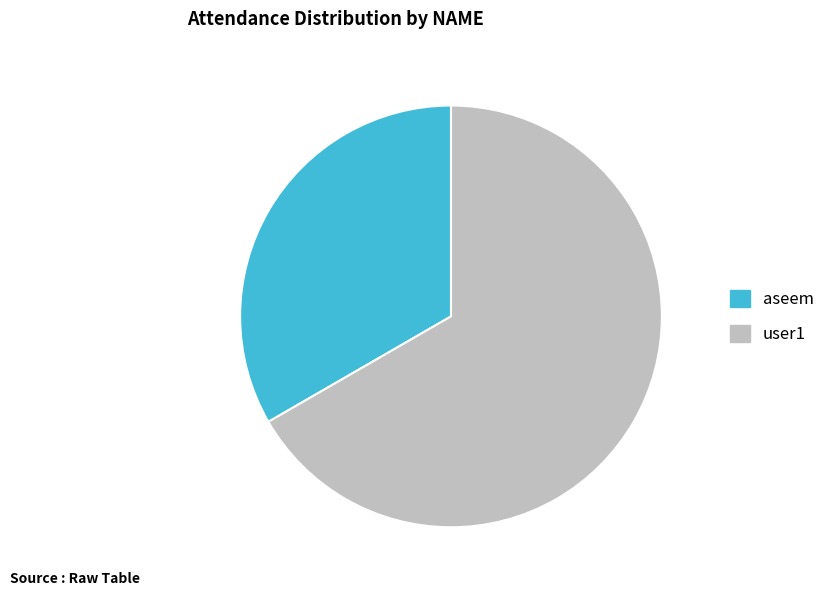

Approximately how many times larger is the value at user1 compared to aseem?

2.0